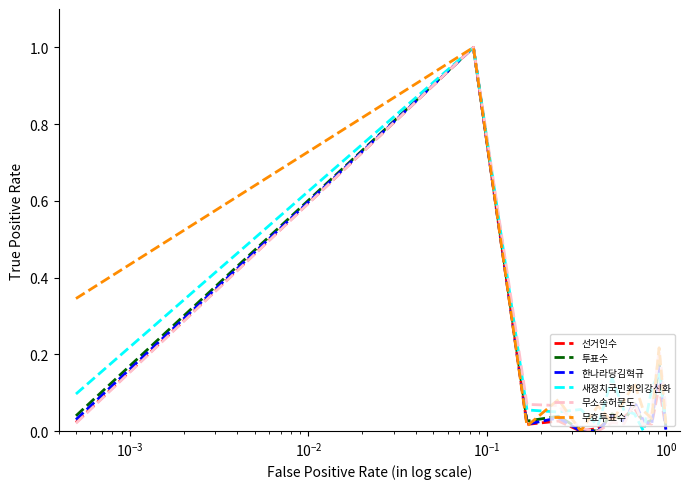

Which series has the largest total across all categories?

무효투표수